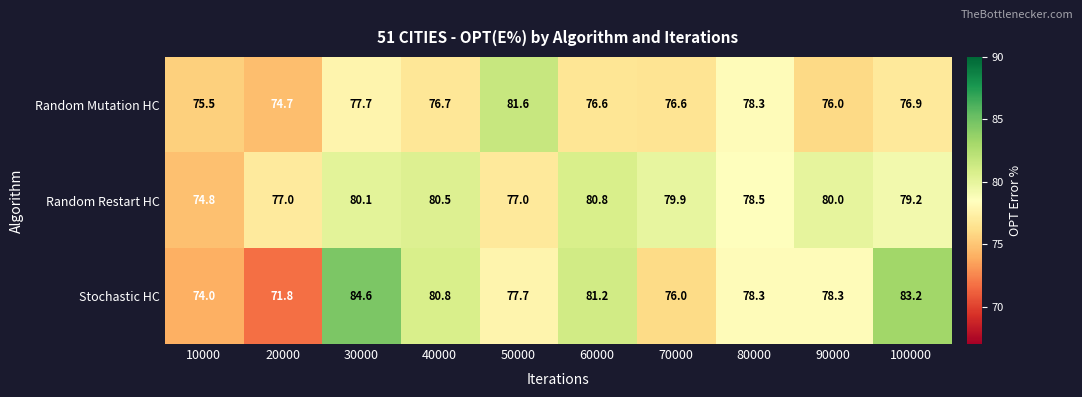

How many distinct data groups are displayed?

3